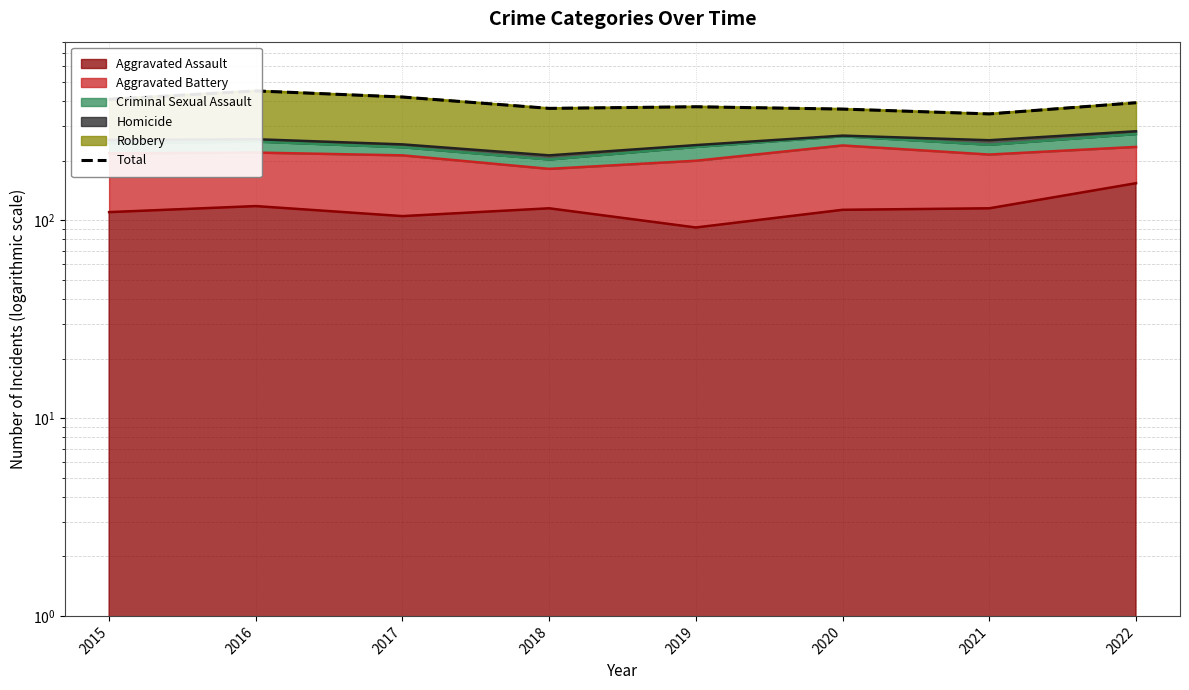

Does the chart display data point markers on the line(s)?

No